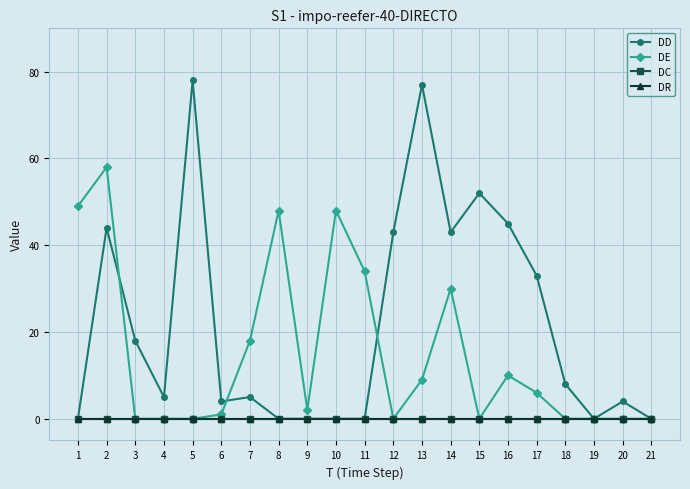

In DE, how many points are lower than both neighbors (excluding endpoints)?

3